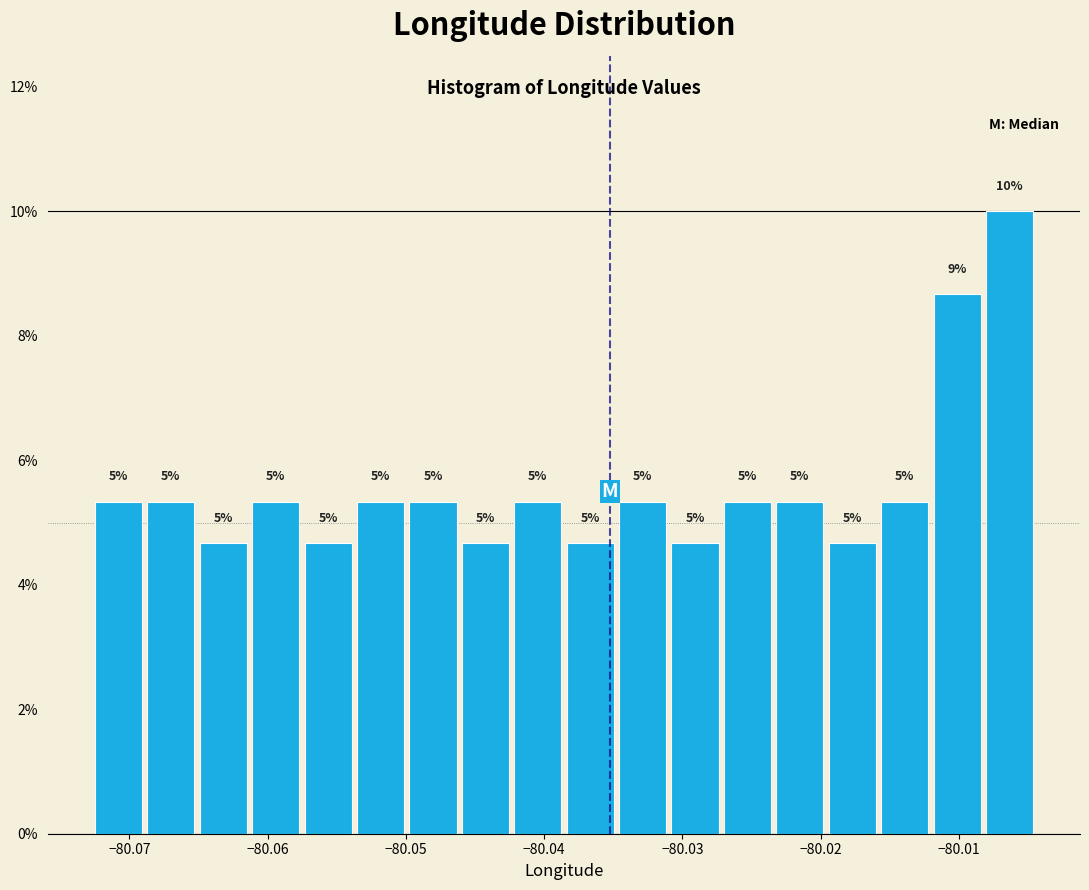

Read against the x-axis, roughly where is the centre of the tallest bar?

-80.006